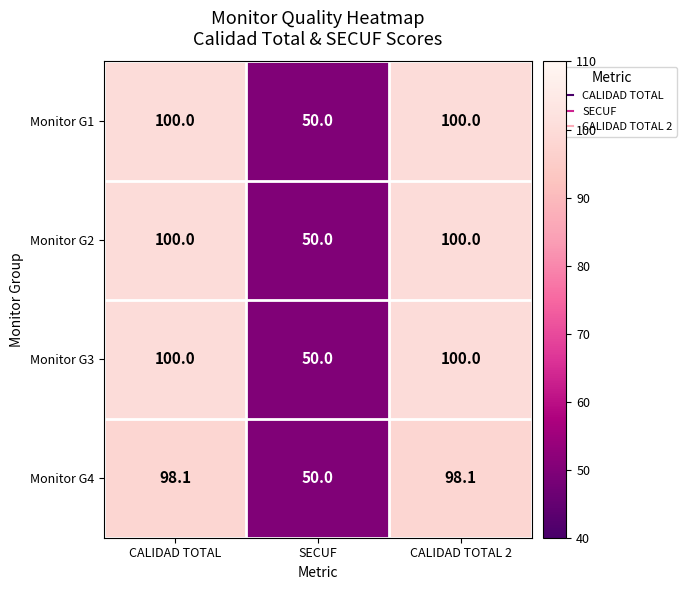

Reading left to right, extract all data points from this chart.

Monitor G1: 100.0	50.0	100.0
Monitor G2: 100.0	50.0	100.0
Monitor G3: 100.0	50.0	100.0
Monitor G4: 98.1	50.0	98.1